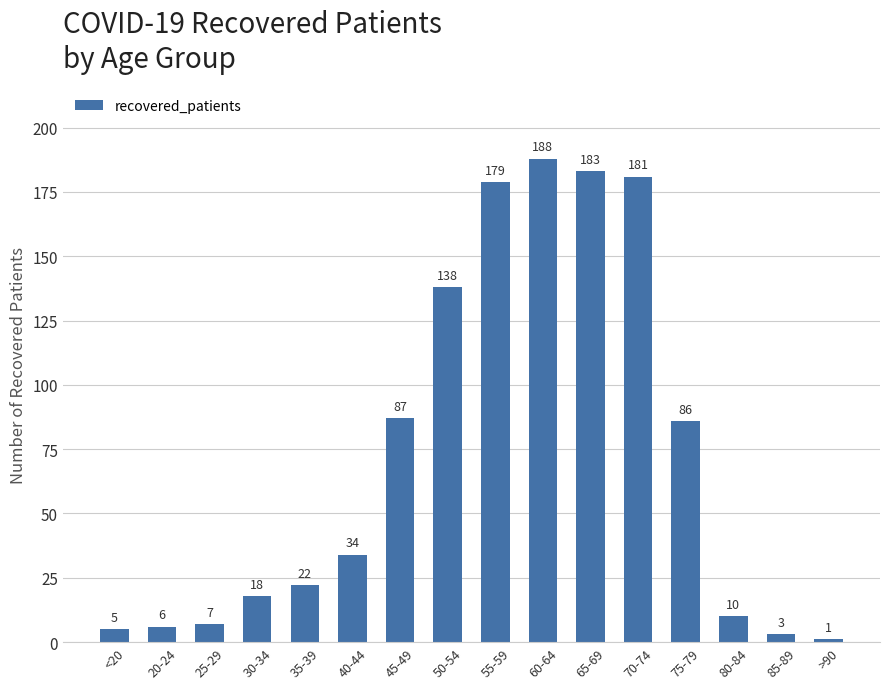

Which label corresponds to the largest value in the chart?

60-64